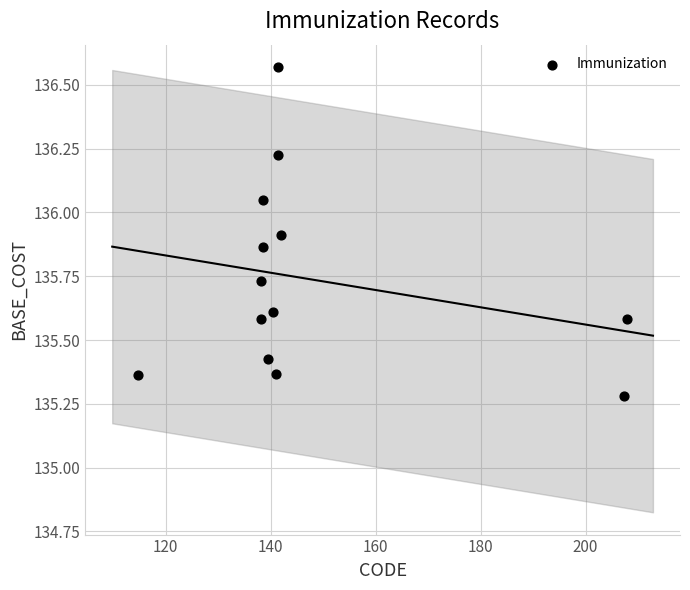

What is the range of X values (max minus min)?

93.0